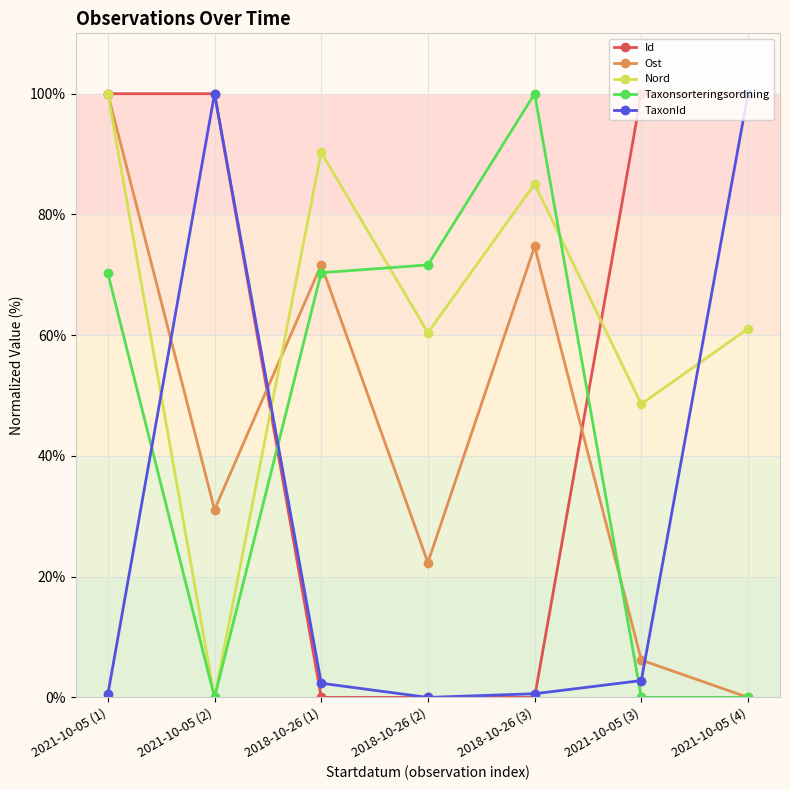

What is the label of the 7th point from the right?

2021-10-05 (1)